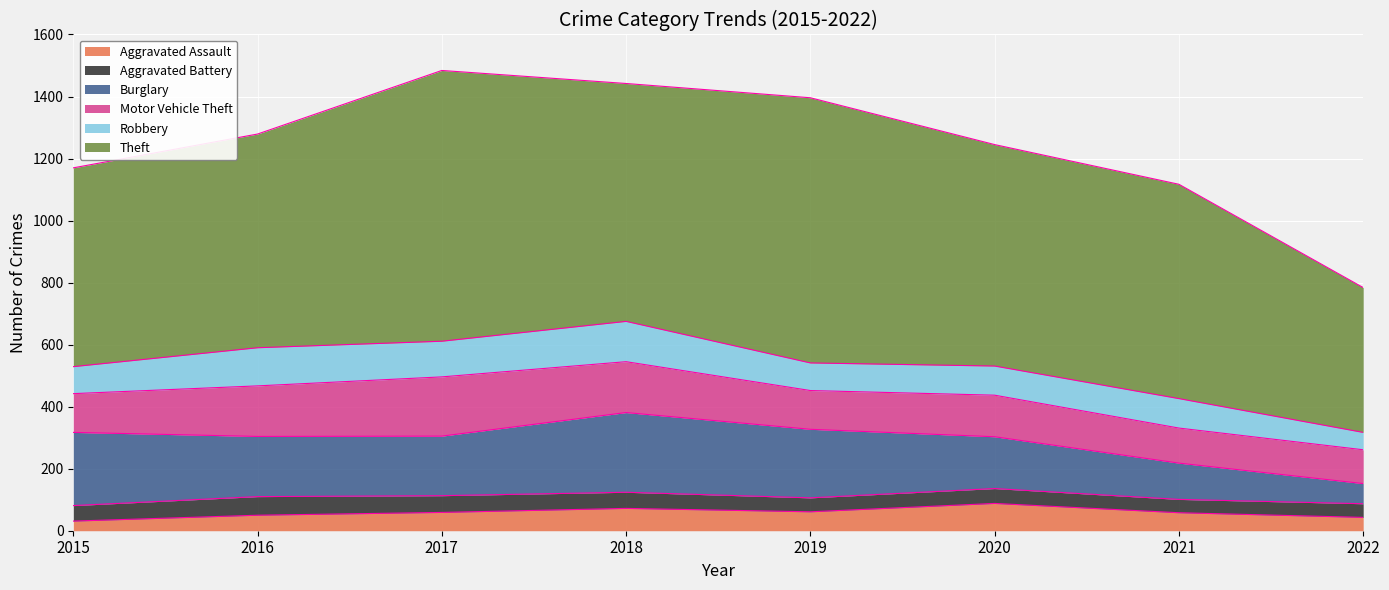

At how many categories does at least one series exceed 602?

7